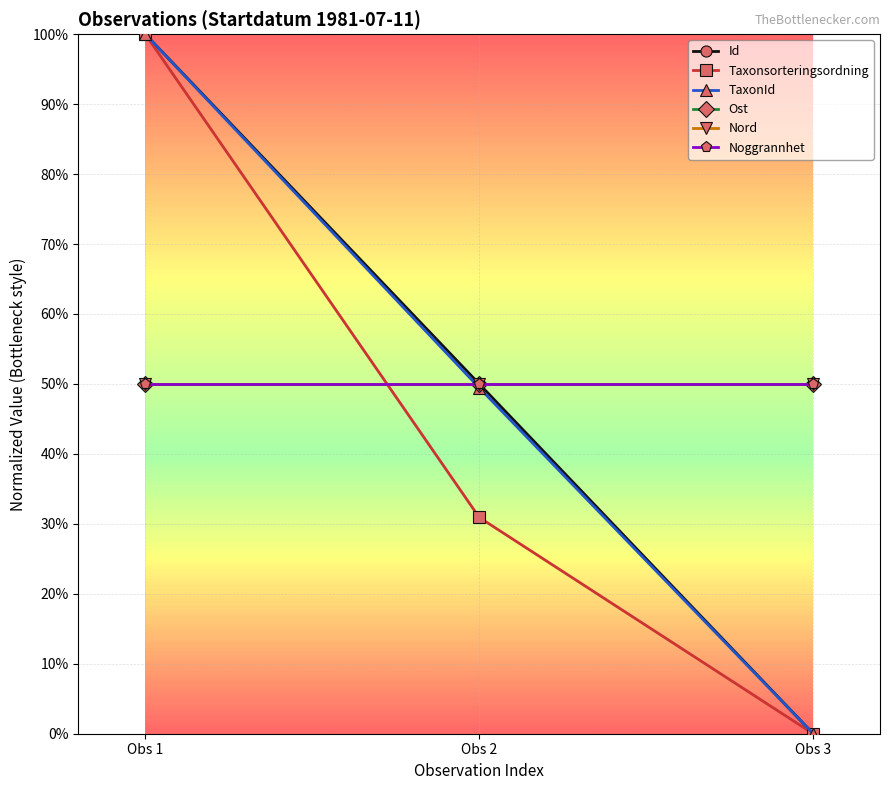

Is this an area chart (filled region under the line)?

No